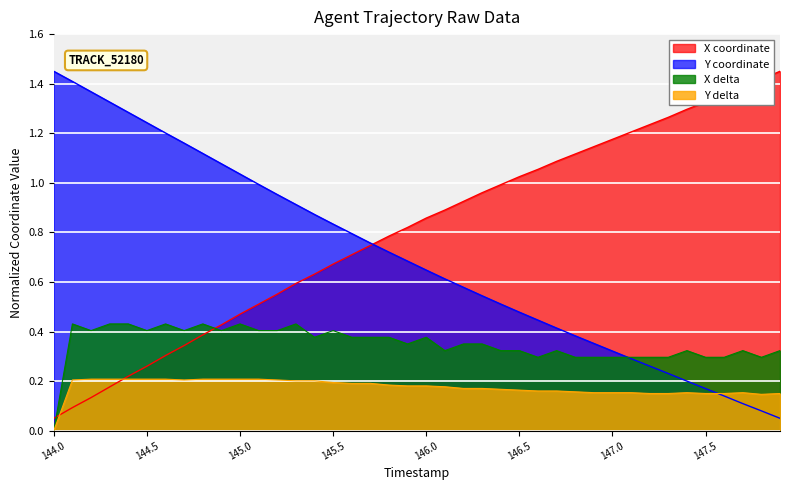

Is it true that Y delta equals 0.2 at 145.0?

True